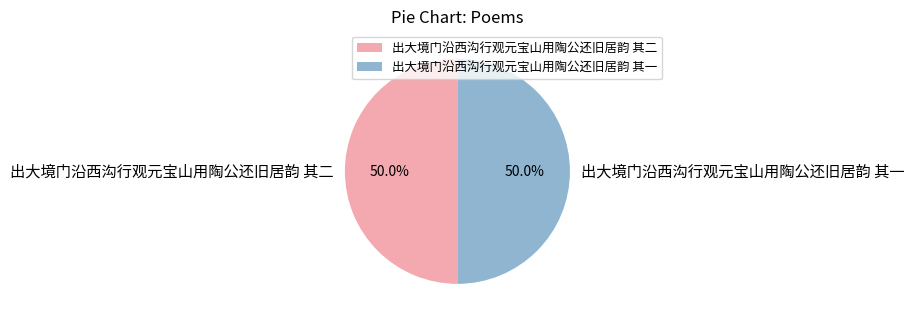

What is the ratio of the value at 出大境门沿西沟行观元宝山用陶公还旧居韵 其一 to the value at 出大境门沿西沟行观元宝山用陶公还旧居韵 其二?

1.0